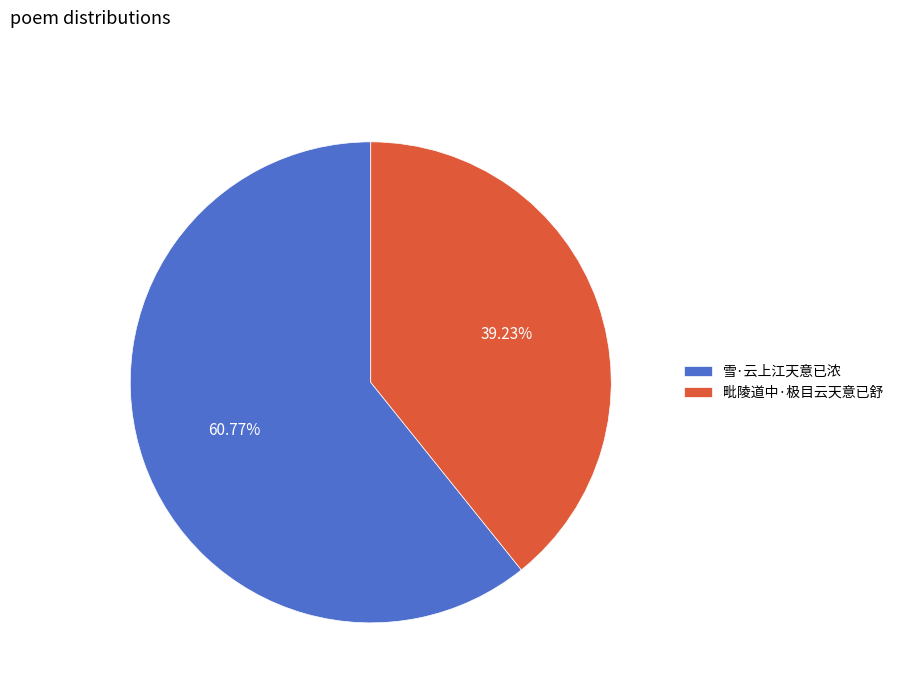

To the nearest percent, what portion does 毗陵道中·极目云天意已舒 represent?

39%